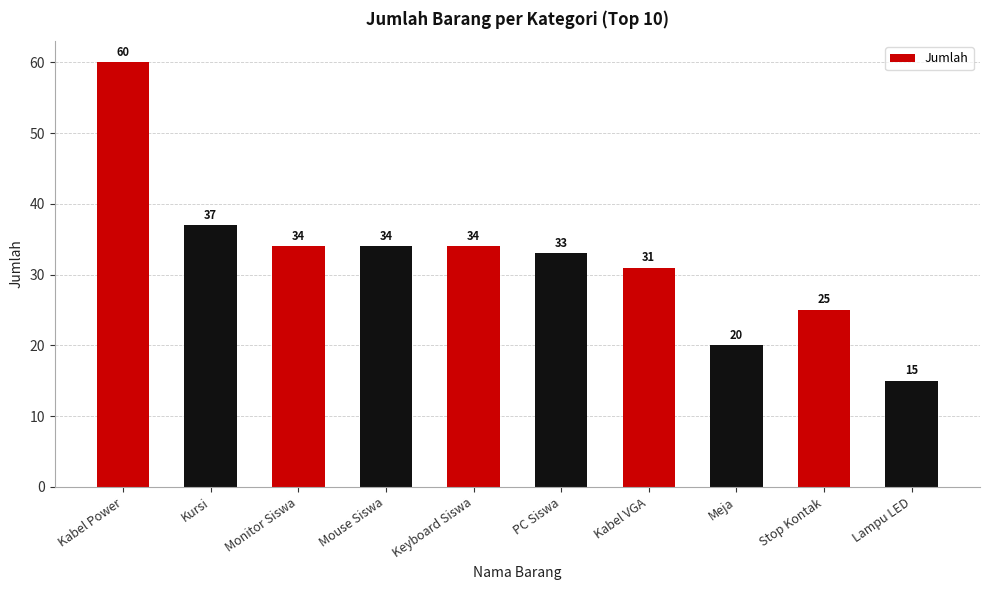

True or false: the data shows 34 at Keyboard Siswa.

True